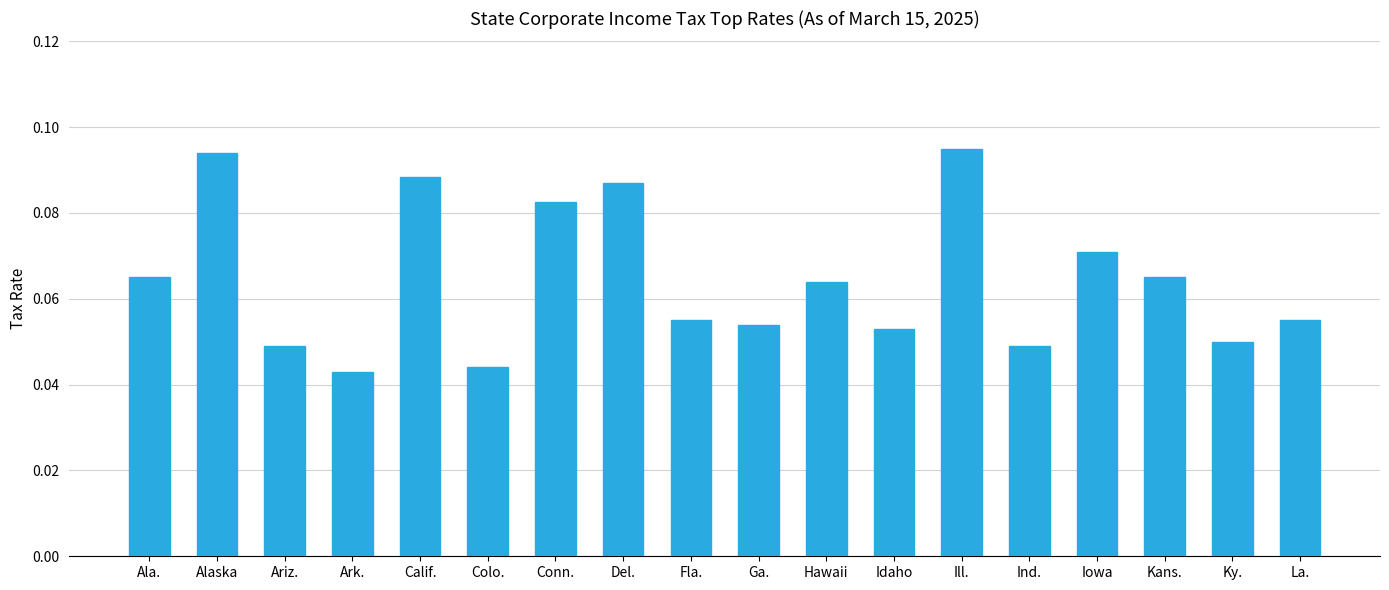

At which category does the chart reach its minimum across all series?

Ark.